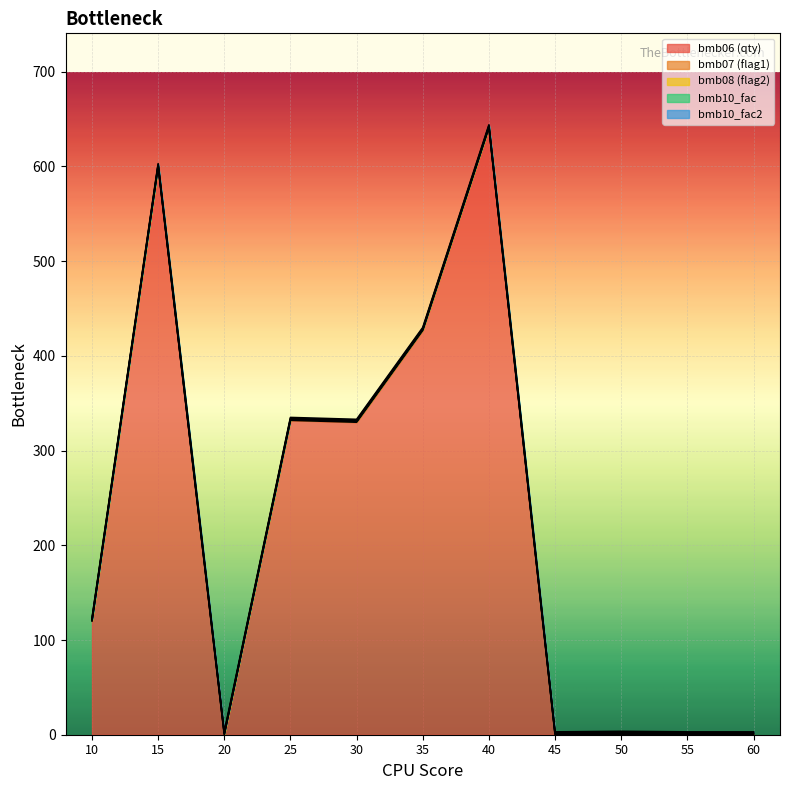

True or false: bmb10_fac2 and bmb07 intersect in this chart.

False